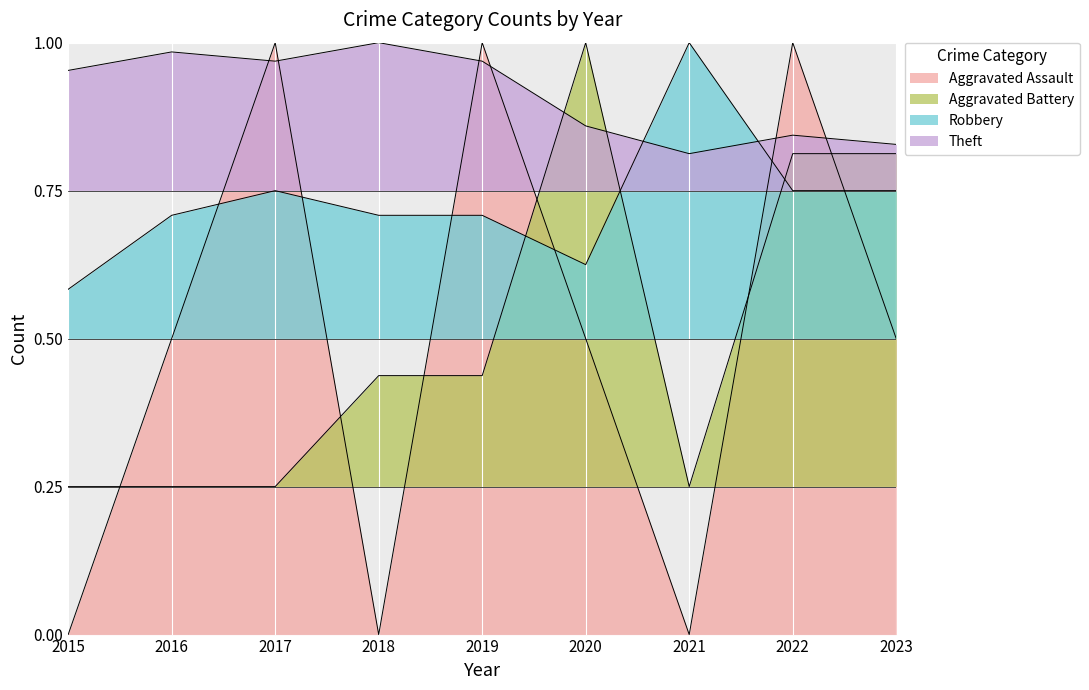

What is the sum of the Aggravated Battery values at 2019 and 2018?

0.9